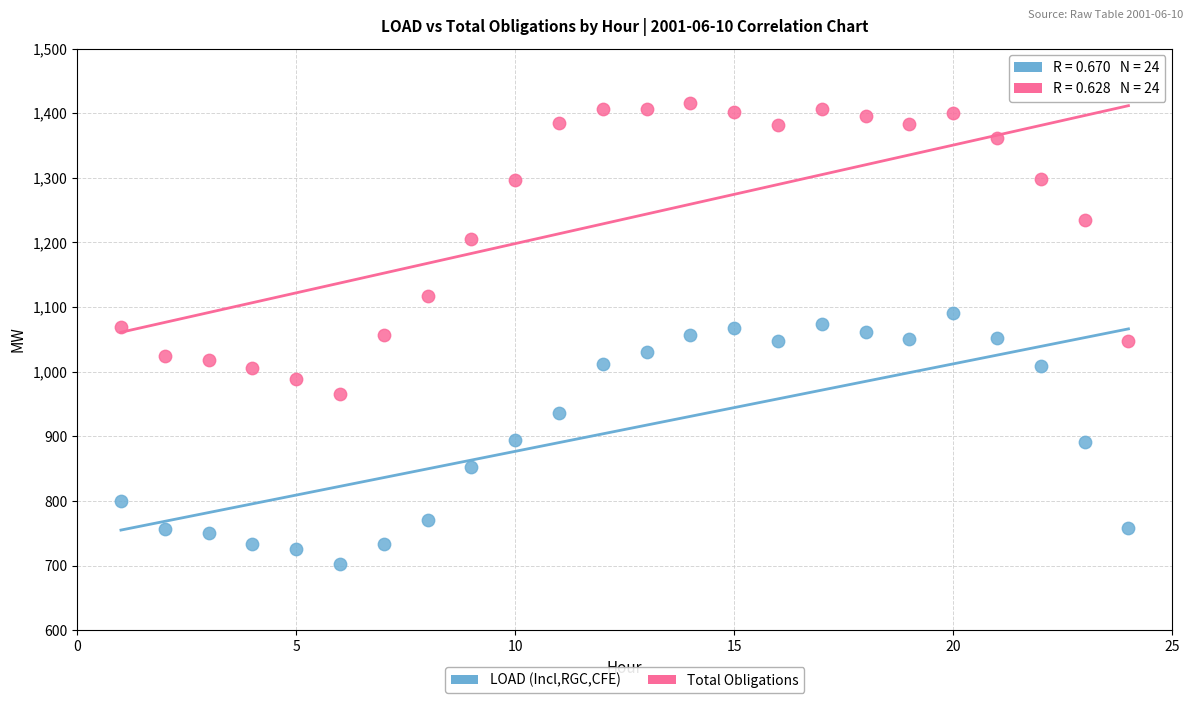

Across all data points, what is the range of Y values (max minus min)?

713